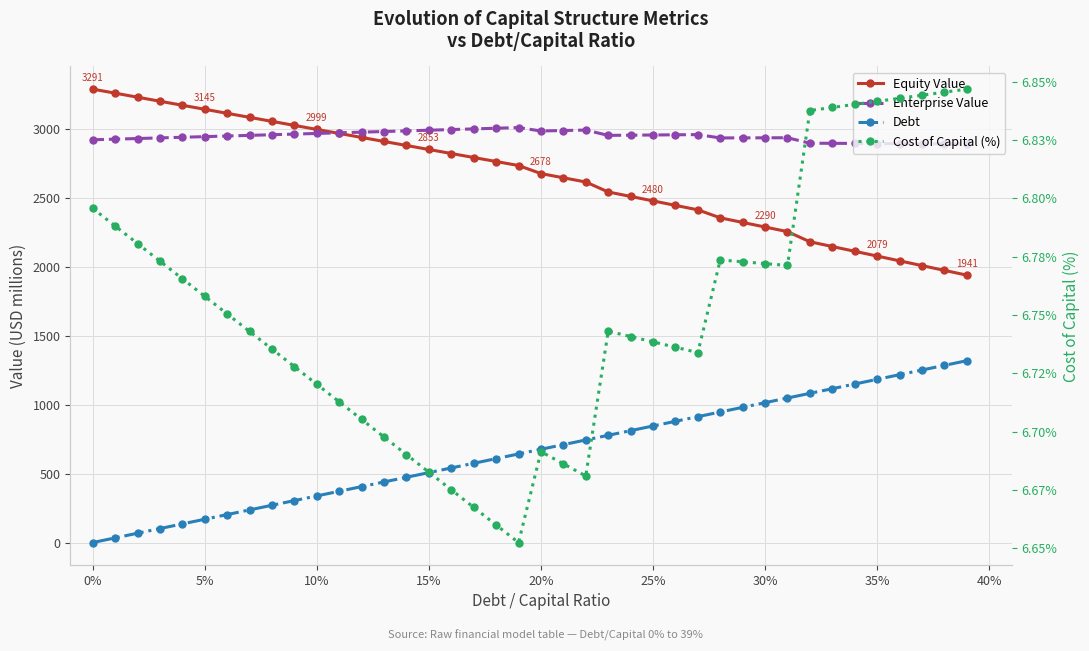

True or false: Enterprise Value has more than 1 interior local peaks.

True